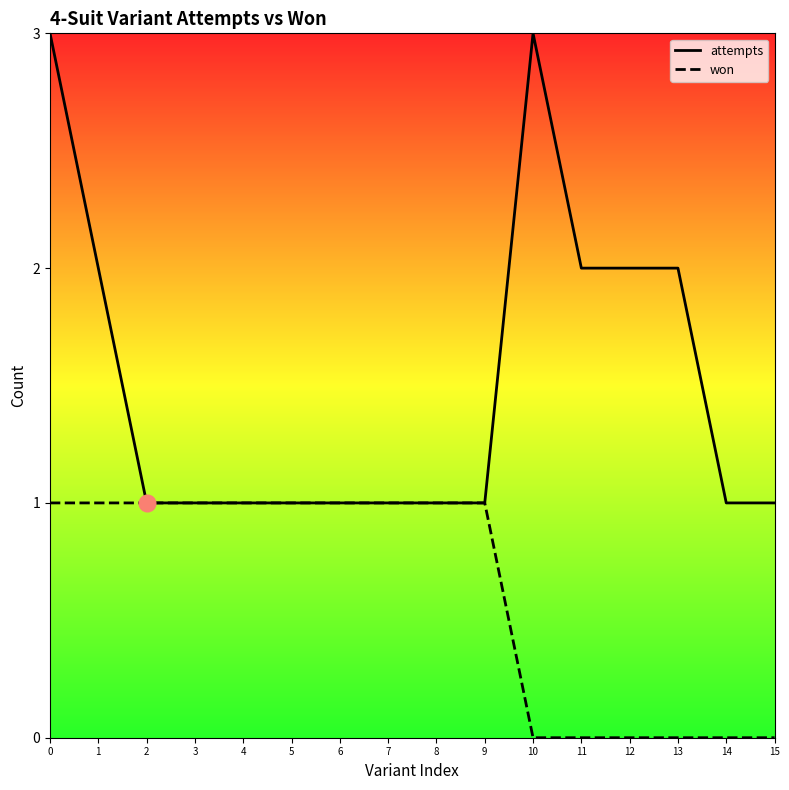

Does the chart display data point markers on the line(s)?

No